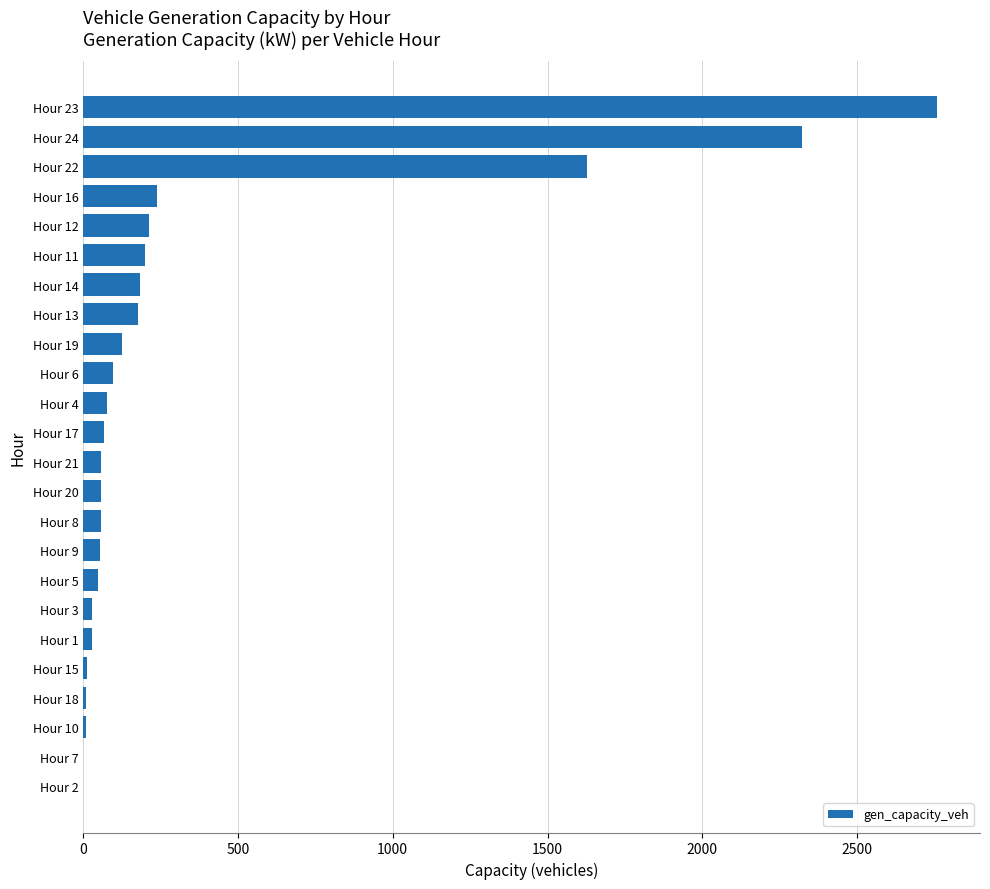

What is the change in value from Hour 20 to Hour 22?

+1568.0